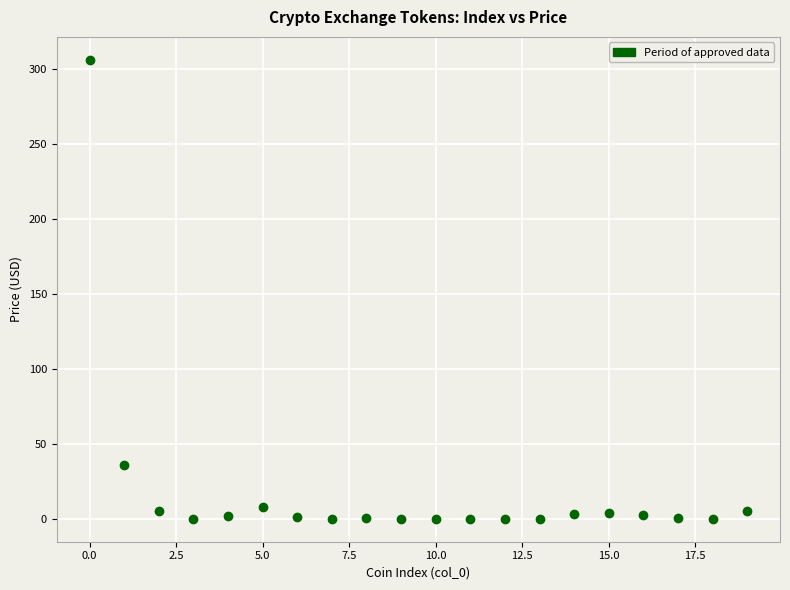

What is the range of Y values (max minus min)?

306.3